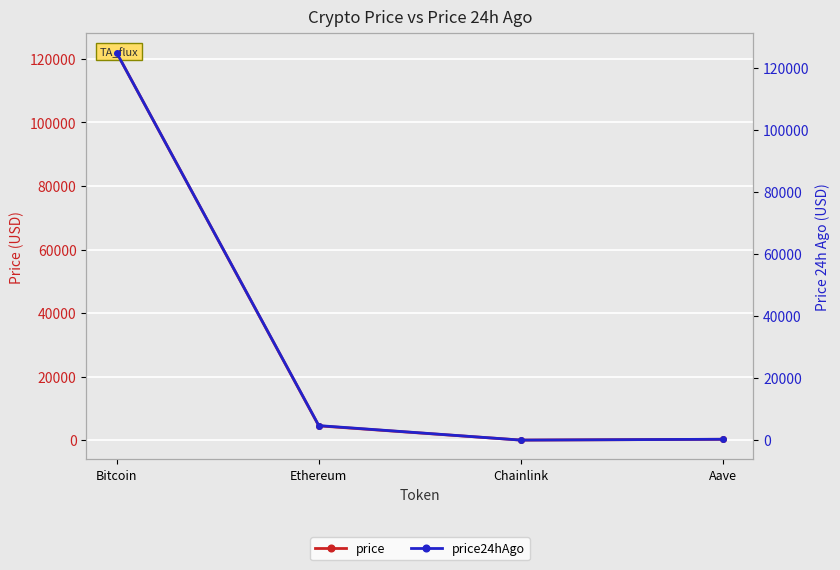

The value of price24hAgo at Aave is 298.3. True or false?

True